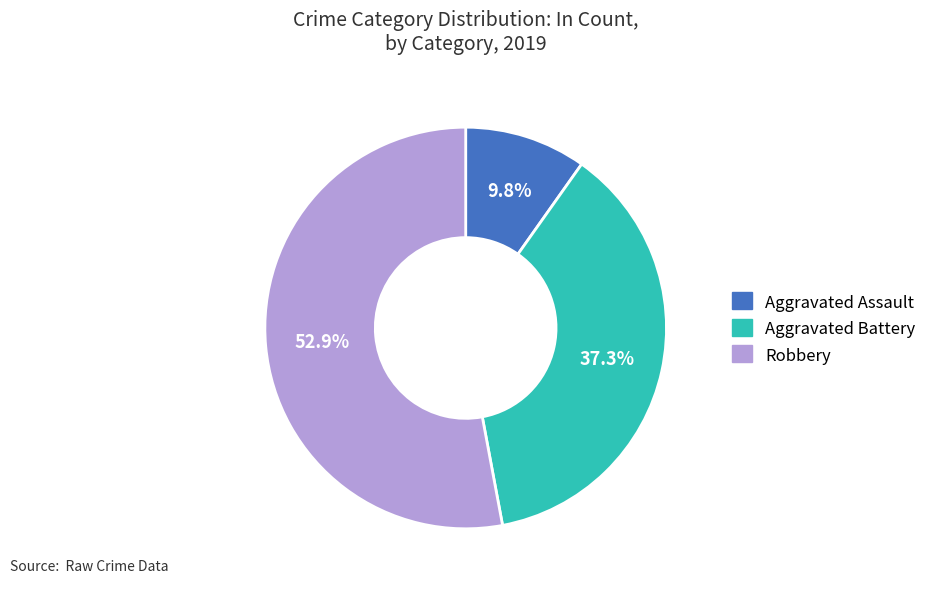

What portion of the pie excludes Robbery?

47.1%